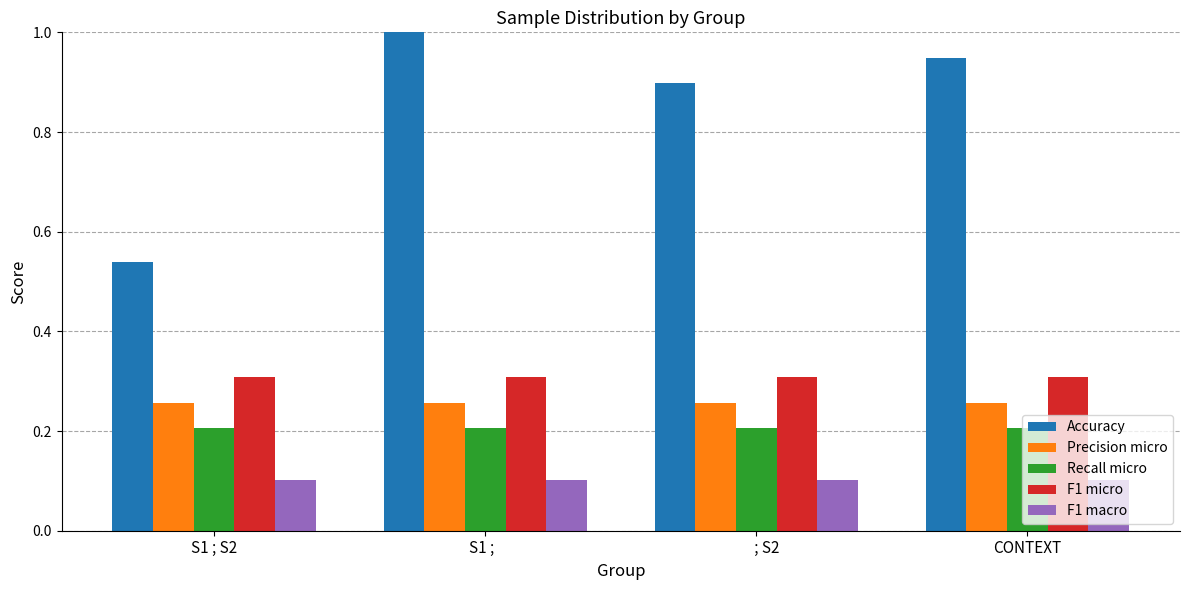

Rank the series at CONTEXT from highest to lowest value.

Accuracy, F1 micro, Precision micro, Recall micro, F1 macro